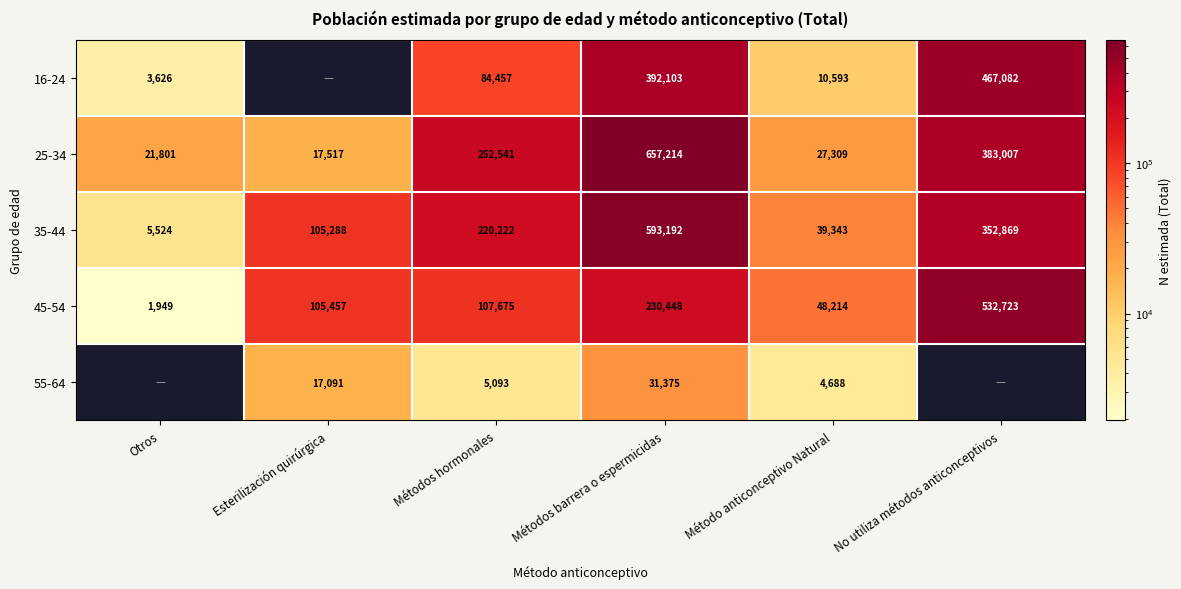

True or false: 45-54 has a value of 145623 at Esterilización quirúrgica.

False